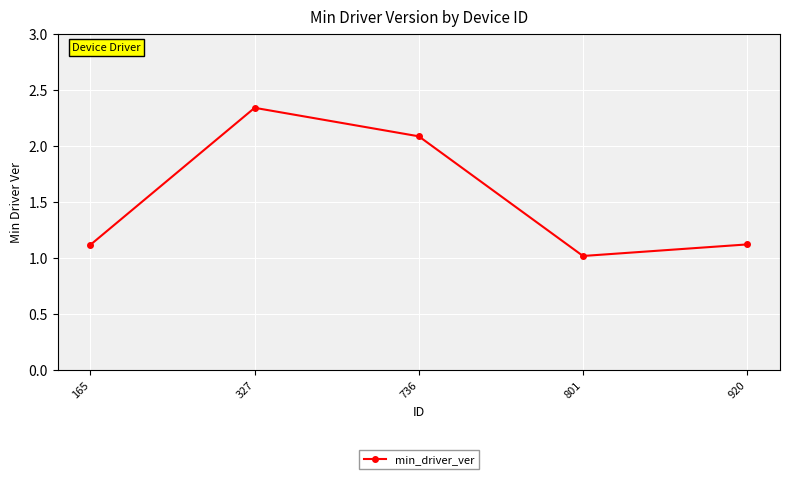

Is it true that the value at 327 is 3.8?

False